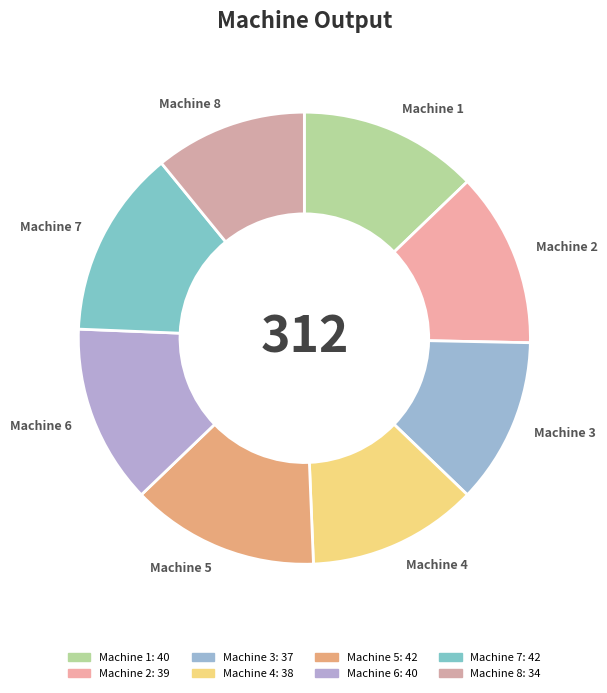

Do Machine 6 and Machine 1 together represent more than half of the pie?

No